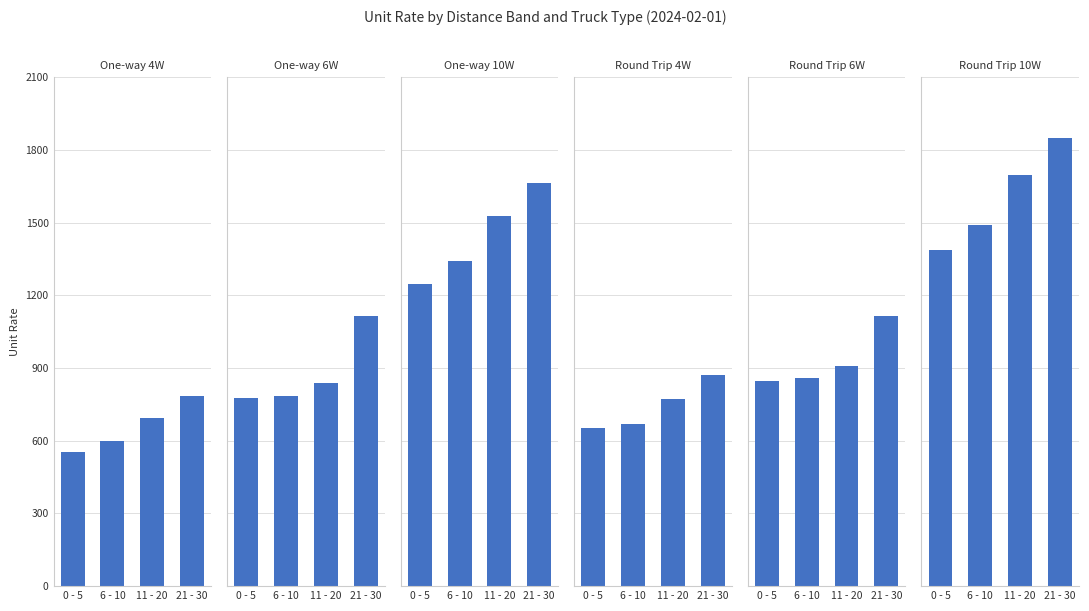

What value does the Round Trip 10W series have at 6 - 10?

1489